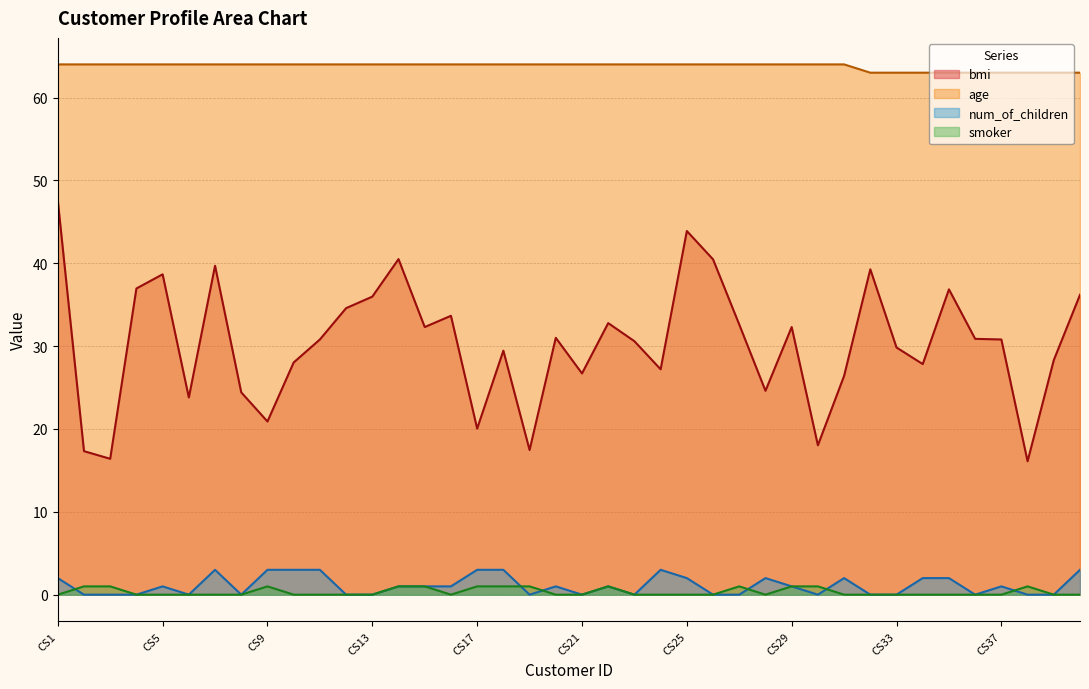

Reading left to right, extract all data points from this chart.

bmi: CS1=47.6	CS2=17.3	CS3=16.4	CS4=37.0	CS5=38.7	CS6=23.8	CS7=39.7	CS8=24.4	CS9=20.9	CS10=28.0	CS11=30.8	CS12=34.6	CS13=36.0	CS14=40.5	CS15=32.3	CS16=33.7	CS17=20.0	CS18=29.4	CS19=17.5	CS20=31.0	CS21=26.7	CS22=32.8	CS23=30.6	CS24=27.2	CS25=43.9	CS26=40.5	CS27=32.6	CS28=24.6	CS29=32.3	CS30=18.0	CS31=26.4	CS32=39.3	CS33=29.8	CS34=27.8	CS35=36.9	CS36=30.9	CS37=30.8	CS38=16.1	CS39=28.3	CS40=36.2
age: CS1=64.0	CS2=64.0	CS3=64.0	CS4=64.0	CS5=64.0	CS6=64.0	CS7=64.0	CS8=64.0	CS9=64.0	CS10=64.0	CS11=64.0	CS12=64.0	CS13=64.0	CS14=64.0	CS15=64.0	CS16=64.0	CS17=64.0	CS18=64.0	CS19=64.0	CS20=64.0	CS21=64.0	CS22=64.0	CS23=64.0	CS24=64.0	CS25=64.0	CS26=64.0	CS27=64.0	CS28=64.0	CS29=64.0	CS30=64.0	CS31=64.0	CS32=63.0	CS33=63.0	CS34=63.0	CS35=63.0	CS36=63.0	CS37=63.0	CS38=63.0	CS39=63.0	CS40=63.0
num_of_children: CS1=2.0	CS2=0.0	CS3=0.0	CS4=0.0	CS5=1.0	CS6=0.0	CS7=3.0	CS8=0.0	CS9=3.0	CS10=3.0	CS11=3.0	CS12=0.0	CS13=0.0	CS14=1.0	CS15=1.0	CS16=1.0	CS17=3.0	CS18=3.0	CS19=0.0	CS20=1.0	CS21=0.0	CS22=1.0	CS23=0.0	CS24=3.0	CS25=2.0	CS26=0.0	CS27=0.0	CS28=2.0	CS29=1.0	CS30=0.0	CS31=2.0	CS32=0.0	CS33=0.0	CS34=2.0	CS35=2.0	CS36=0.0	CS37=1.0	CS38=0.0	CS39=0.0	CS40=3.0
smoker: CS1=0.0	CS2=1.0	CS3=1.0	CS4=0.0	CS5=0.0	CS6=0.0	CS7=0.0	CS8=0.0	CS9=1.0	CS10=0.0	CS11=0.0	CS12=0.0	CS13=0.0	CS14=1.0	CS15=1.0	CS16=0.0	CS17=1.0	CS18=1.0	CS19=1.0	CS20=0.0	CS21=0.0	CS22=1.0	CS23=0.0	CS24=0.0	CS25=0.0	CS26=0.0	CS27=1.0	CS28=0.0	CS29=1.0	CS30=1.0	CS31=0.0	CS32=0.0	CS33=0.0	CS34=0.0	CS35=0.0	CS36=0.0	CS37=0.0	CS38=1.0	CS39=0.0	CS40=0.0